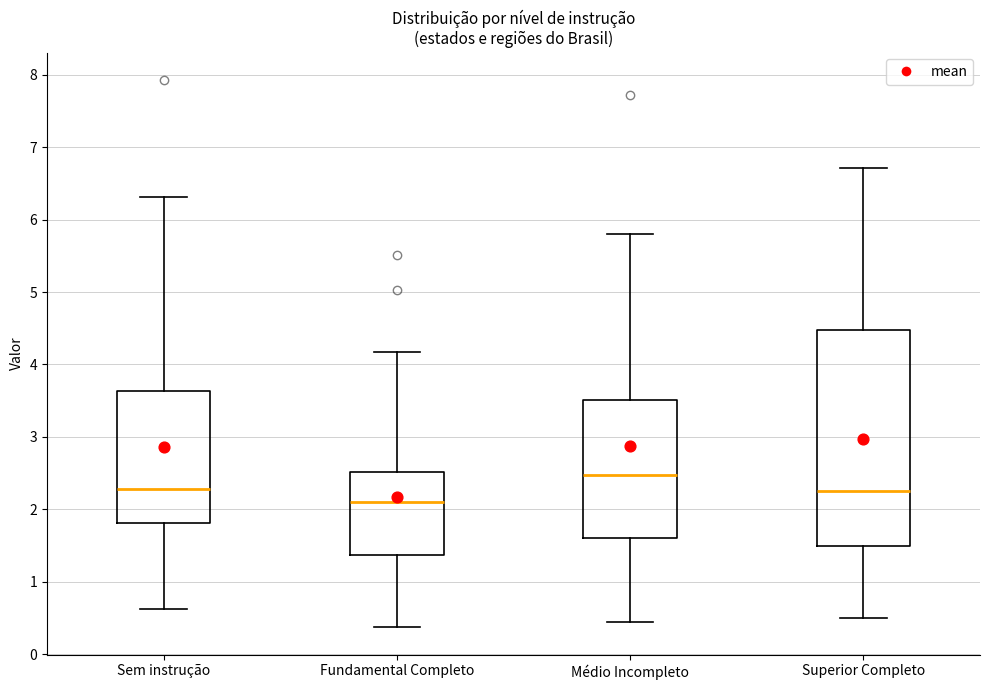

Which box has the highest median line?

Médio Incompleto